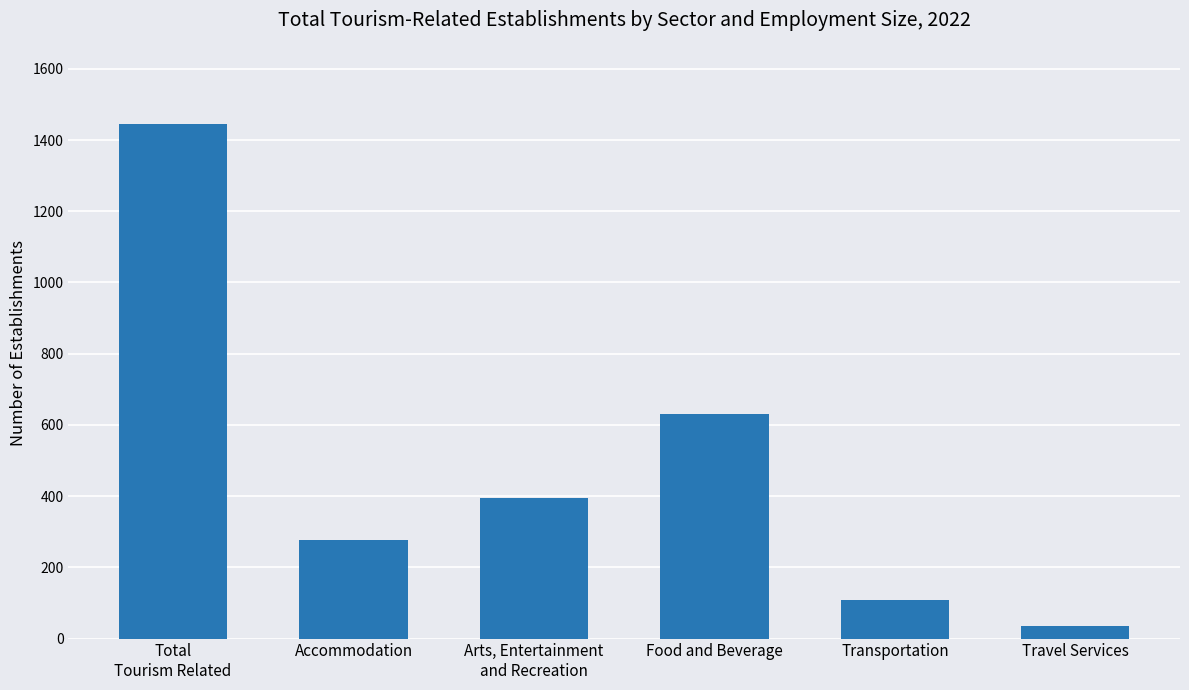

Rank the categories by value from lowest to highest.

Travel Services, Transportation, Accommodation, Arts, Entertainment
and Recreation, Food and Beverage, Total
Tourism Related